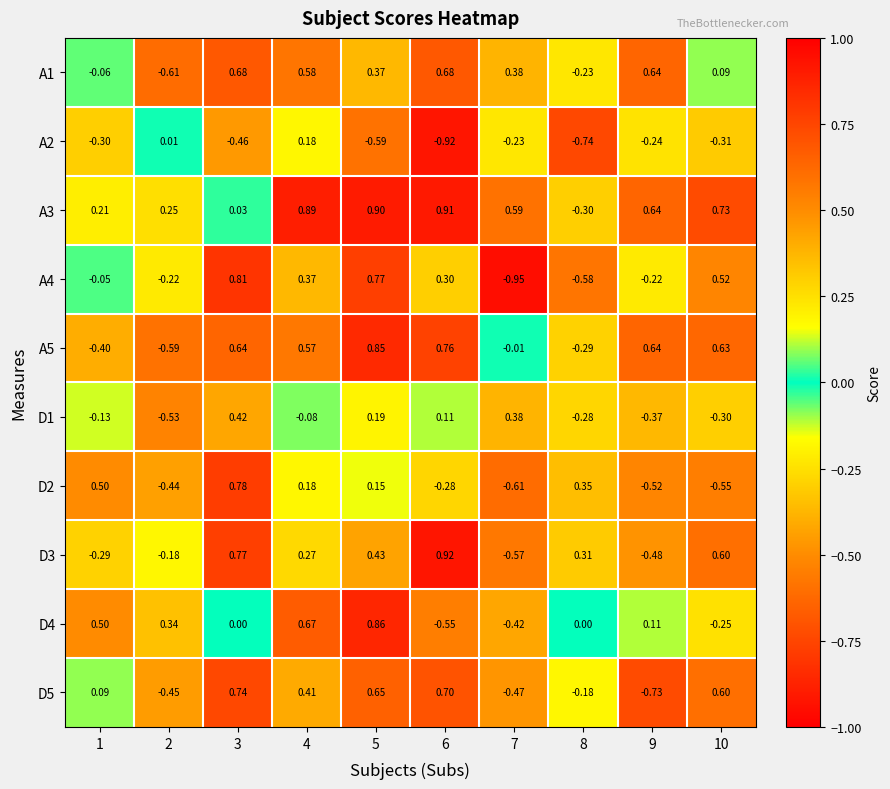

How many negative values does the D2 series have?

5